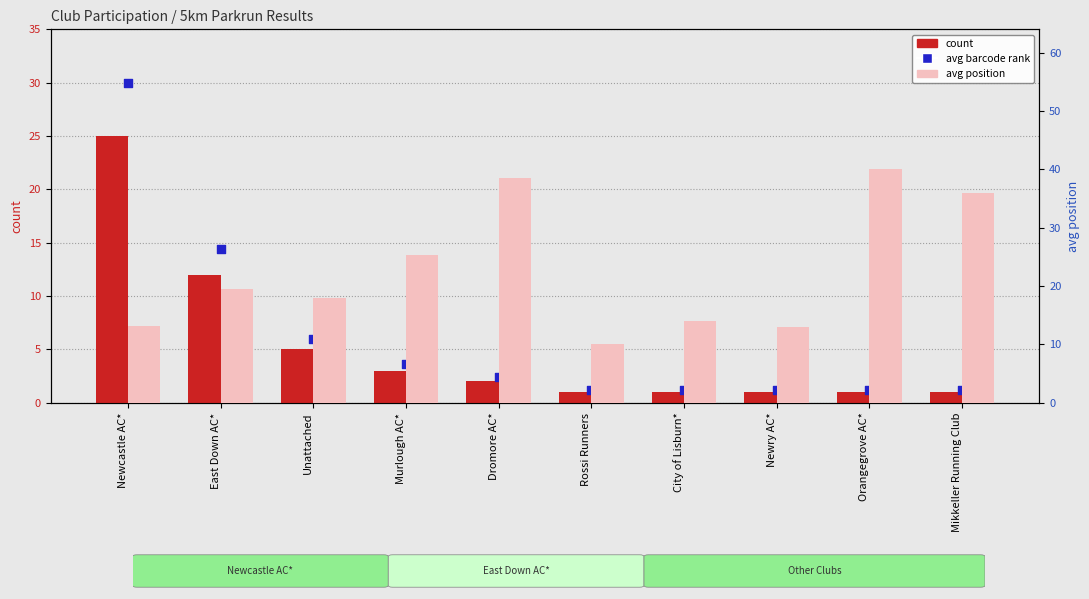

Which series contains the lowest Y value?

count